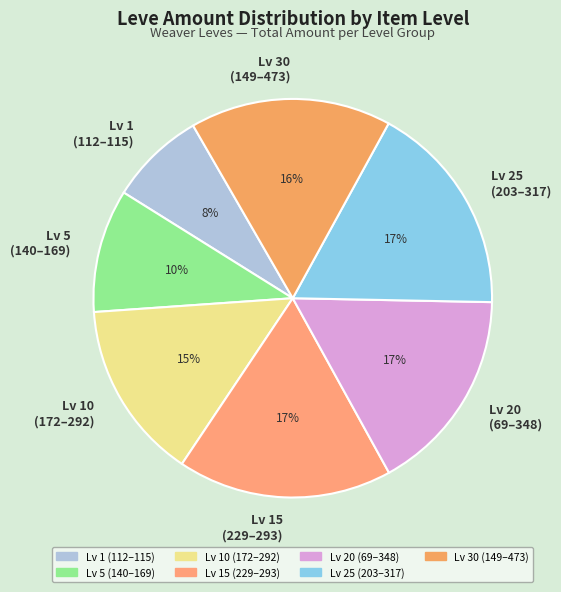

Combined, do Lv 30 (149–473) and Lv 15 (229–293) account for over 50%?

No